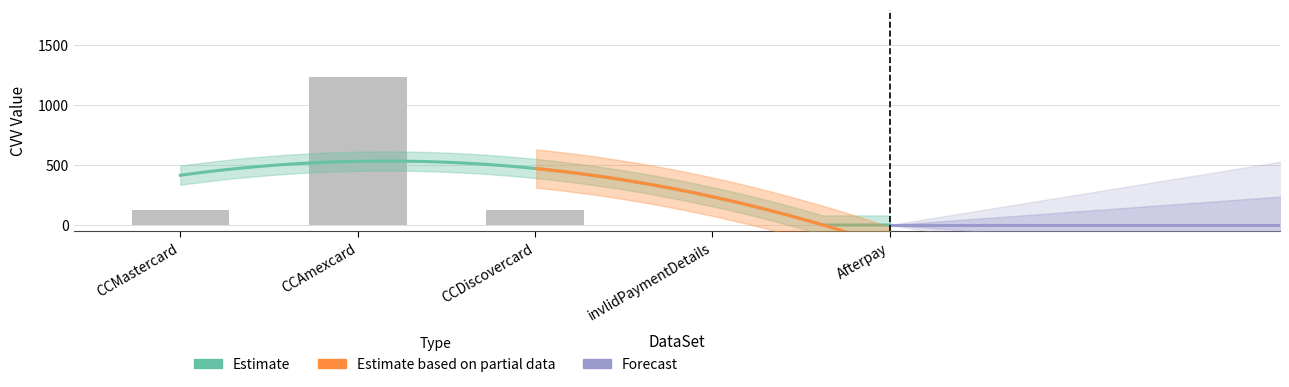

What is the difference between the maximum and minimum values?

1234